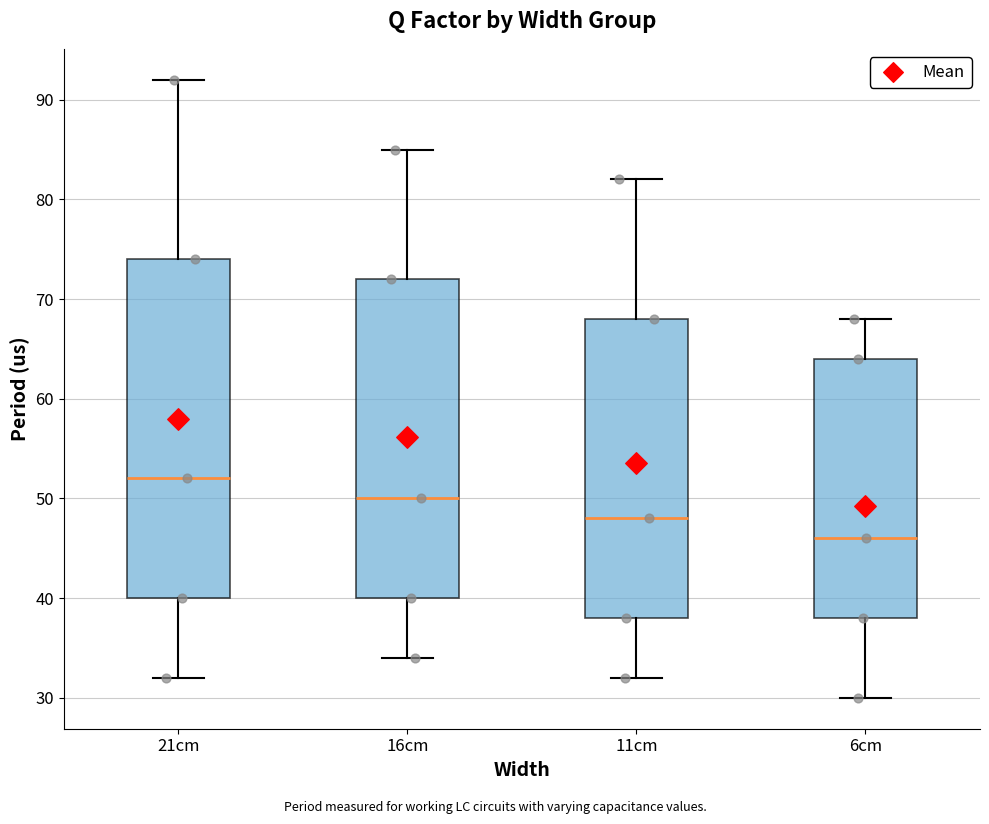

Reading left to right, transcribe this box plot: for each box, give where its median line is, the range the box spans, and where its two whiskers end, as read against the y-axis. The values are not printed on the chart, so give them approximately, as read against the axis.

21cm: median 52, box 40 to 74, whiskers 32 to 92
16cm: median 50, box 40 to 72, whiskers 34 to 85
11cm: median 48, box 38 to 68, whiskers 32 to 82
6cm: median 46, box 38 to 64, whiskers 30 to 68